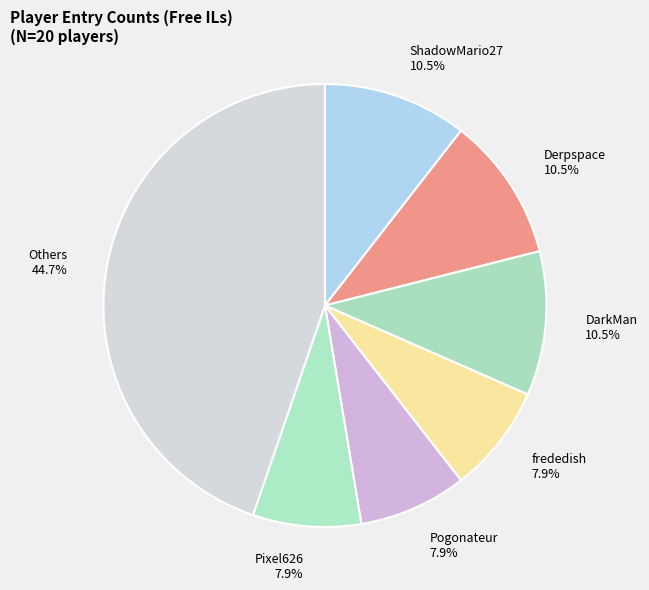

Between Pogonateur and Others, which is larger?

Others